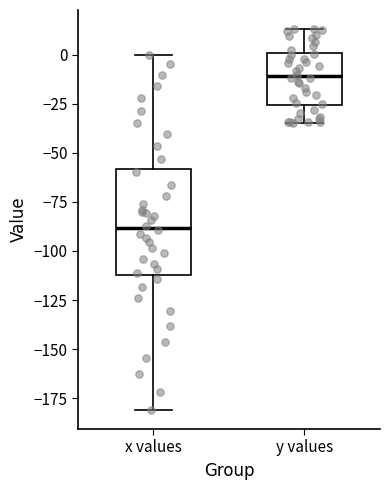

Reading left to right, transcribe this box plot: for each box, give where its median line is, the range the box spans, and where its two whiskers end, as read against the y-axis. The values are not printed on the chart, so give them approximately, as read against the axis.

x values: median -90, box -110 to -60, whiskers -180 to 0
y values: median -10, box -25 to 0, whiskers -35 to 15